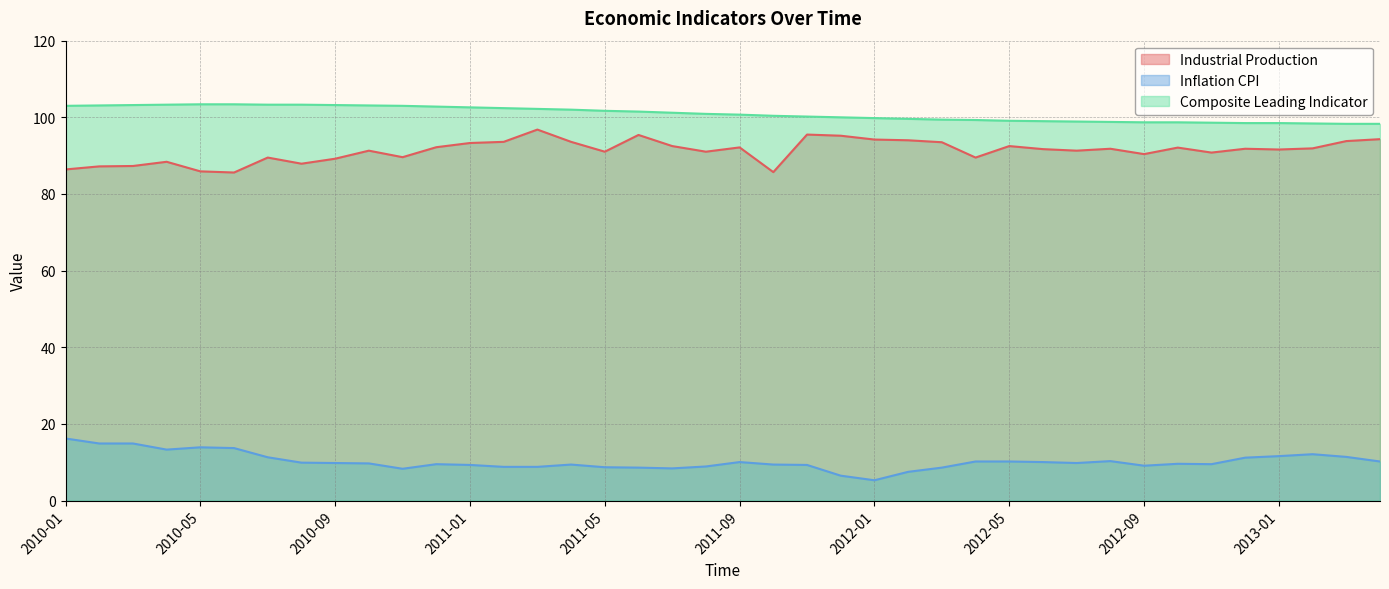

Which series changed the most between 2012-01 and 2012-09?

Inflation CPI